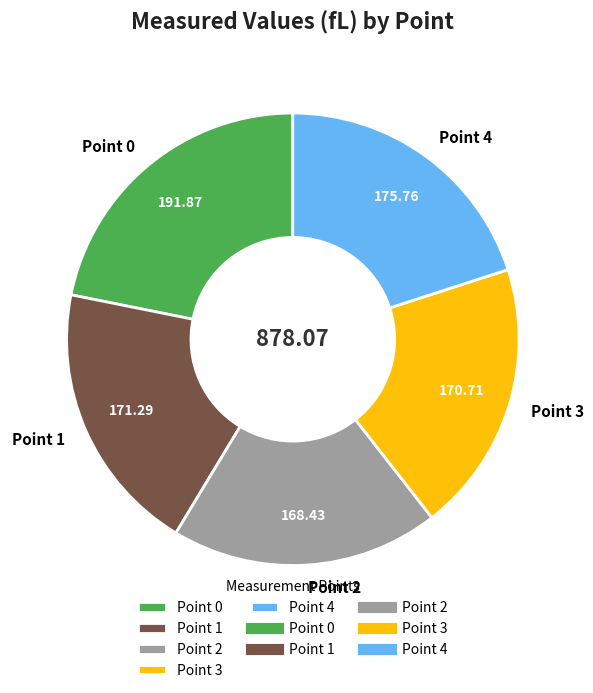

True or false: Point 3 accounts for 10% of the total.

False